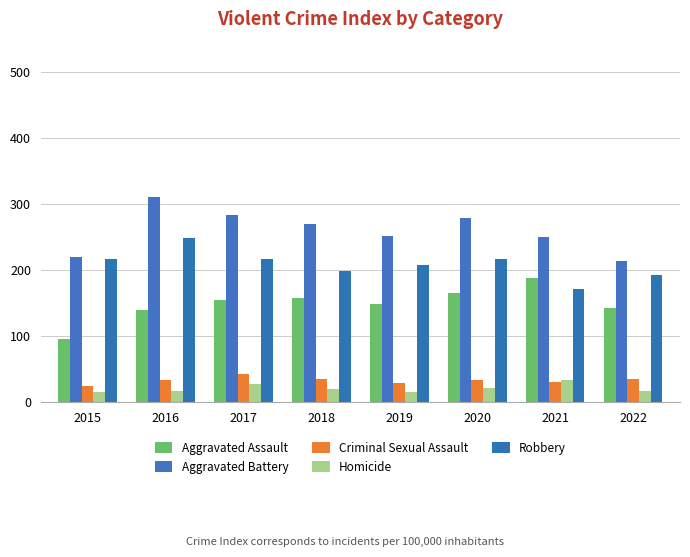

Are the bars horizontal?

No